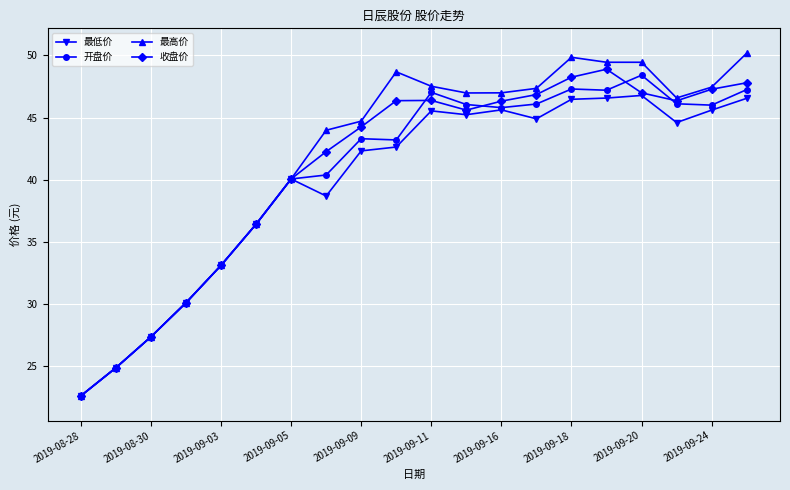

What are all the series names shown in the legend?

最低价, 开盘价, 最高价, 收盘价